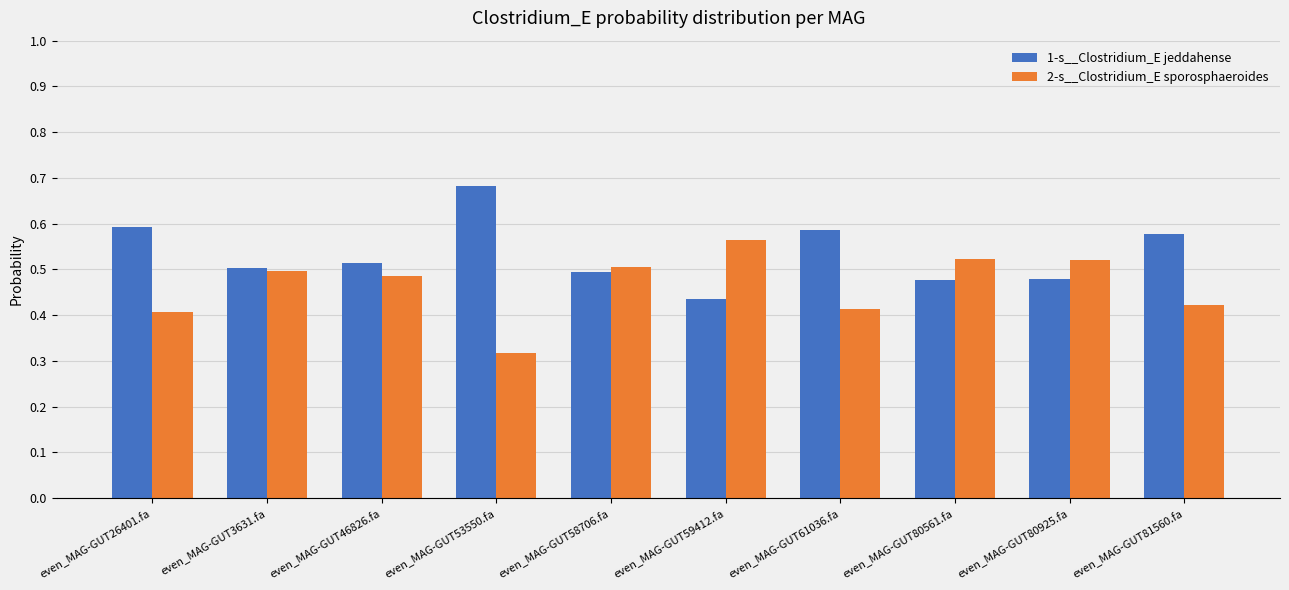

Rank the series by their maximum value, from highest to lowest.

1-s__Clostridium_E jeddahense, 2-s__Clostridium_E sporosphaeroides